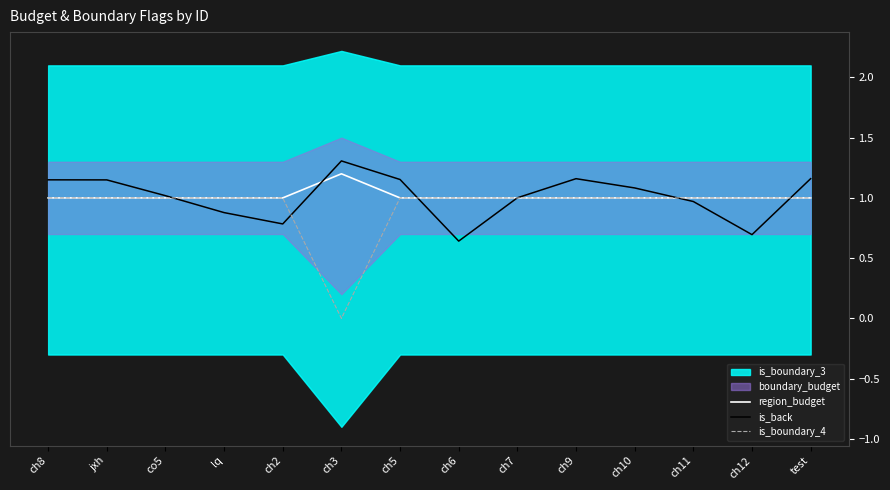

True or false: region_budget and is_back cross at least once.

True